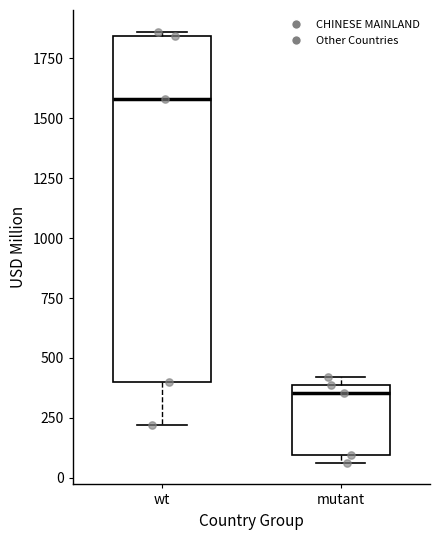

Which box is the tallest, from its lower edge to its upper edge?

wt